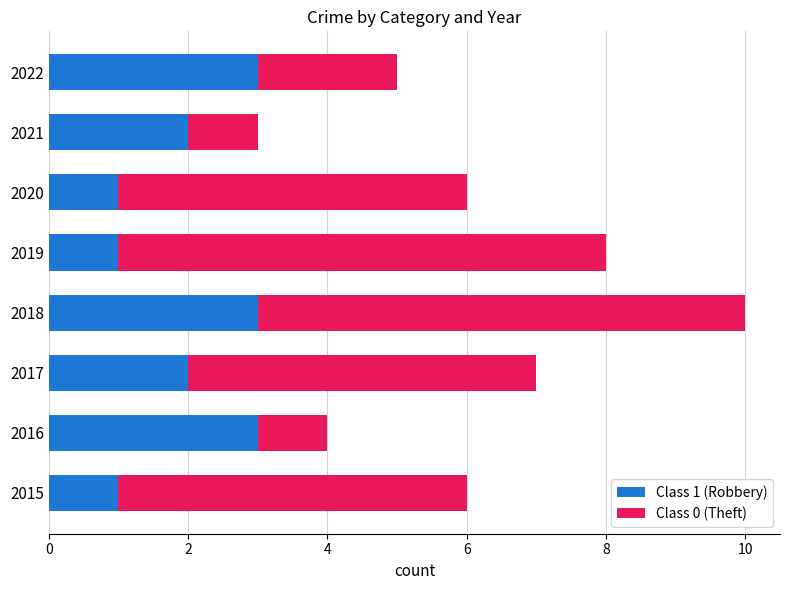

What is the total value across all series at 2021?

3